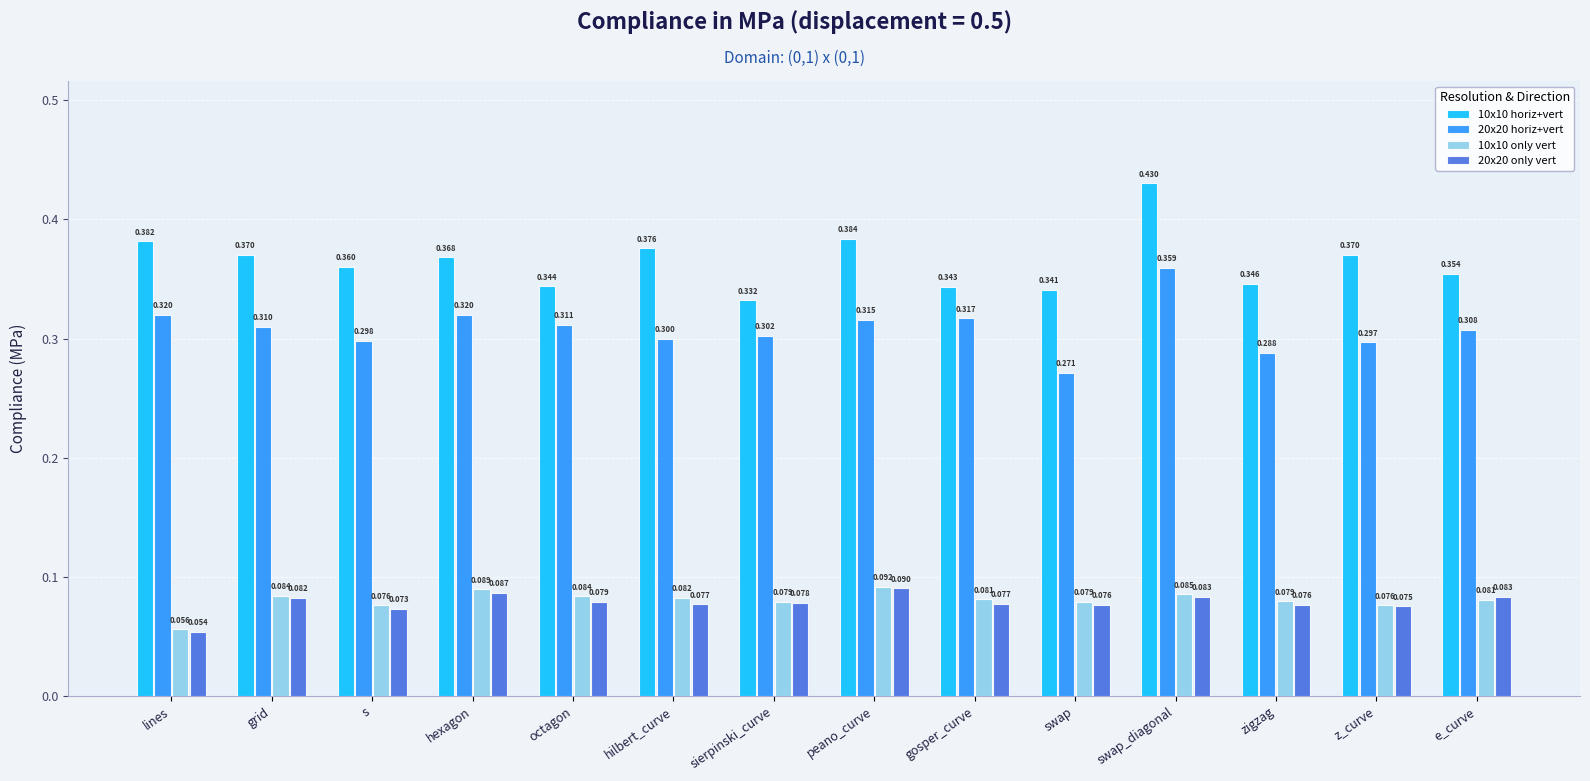

Rank the series by their maximum value, from lowest to highest.

20x20 only vert, 10x10 only vert, 20x20 horiz+vert, 10x10 horiz+vert